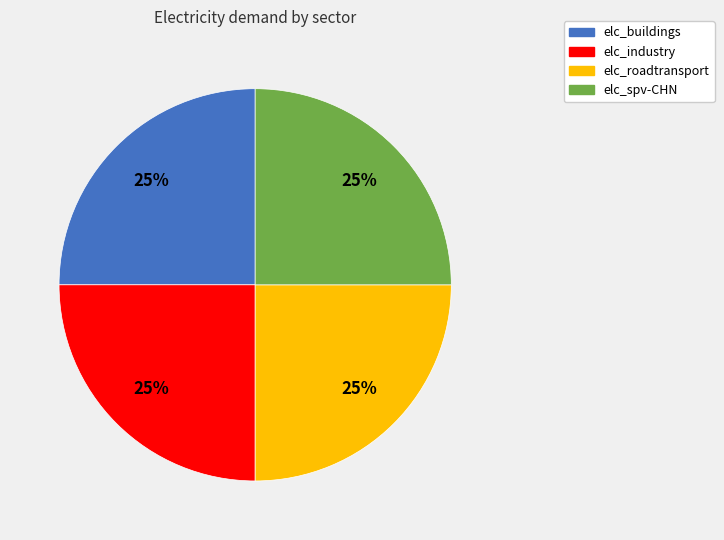

The elc_spv-CHN slice represents 25% of the pie. True or false?

True